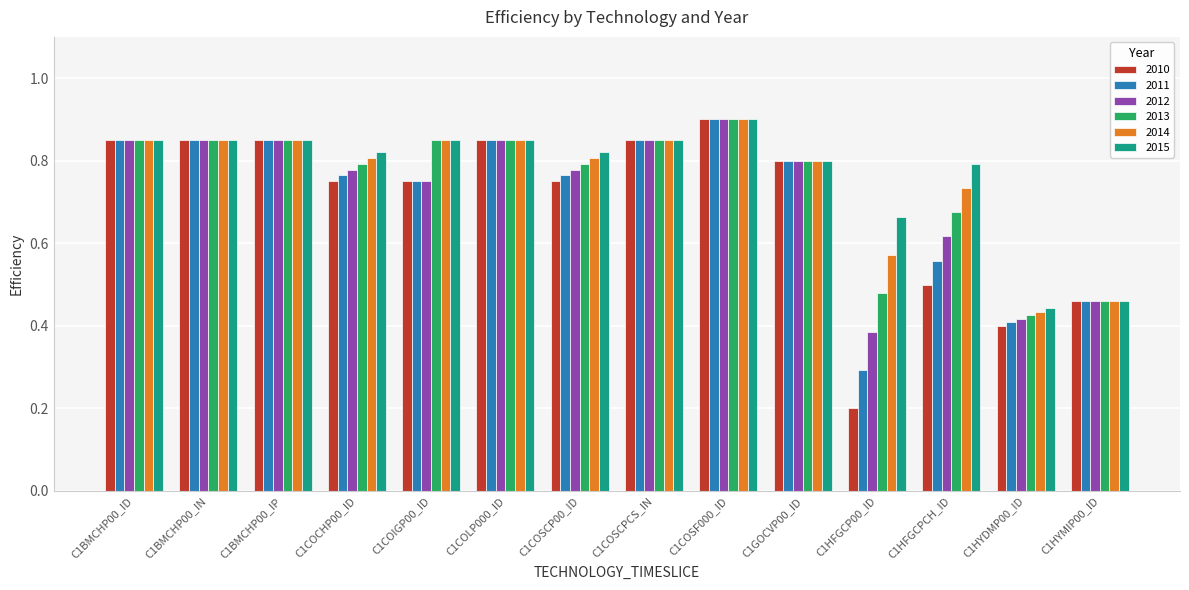

How many bars are there in total?

84